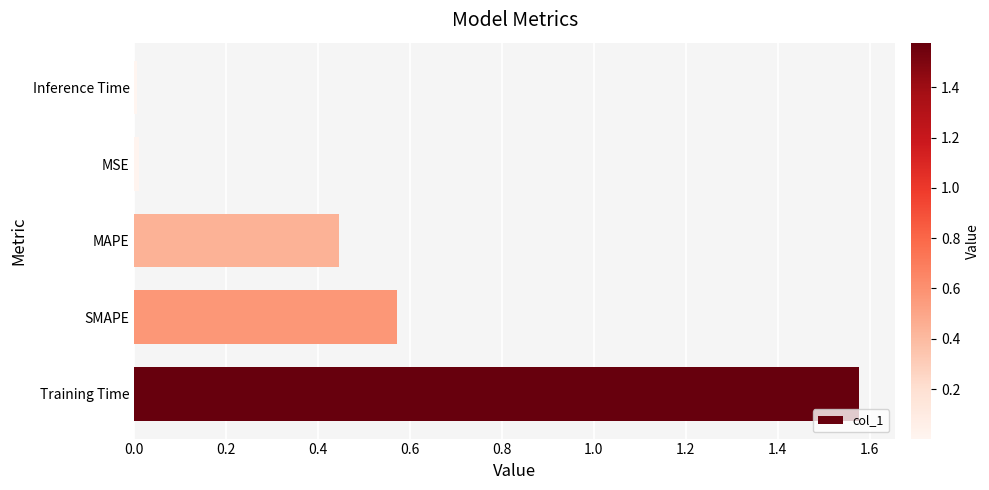

What is the average value?

0.5